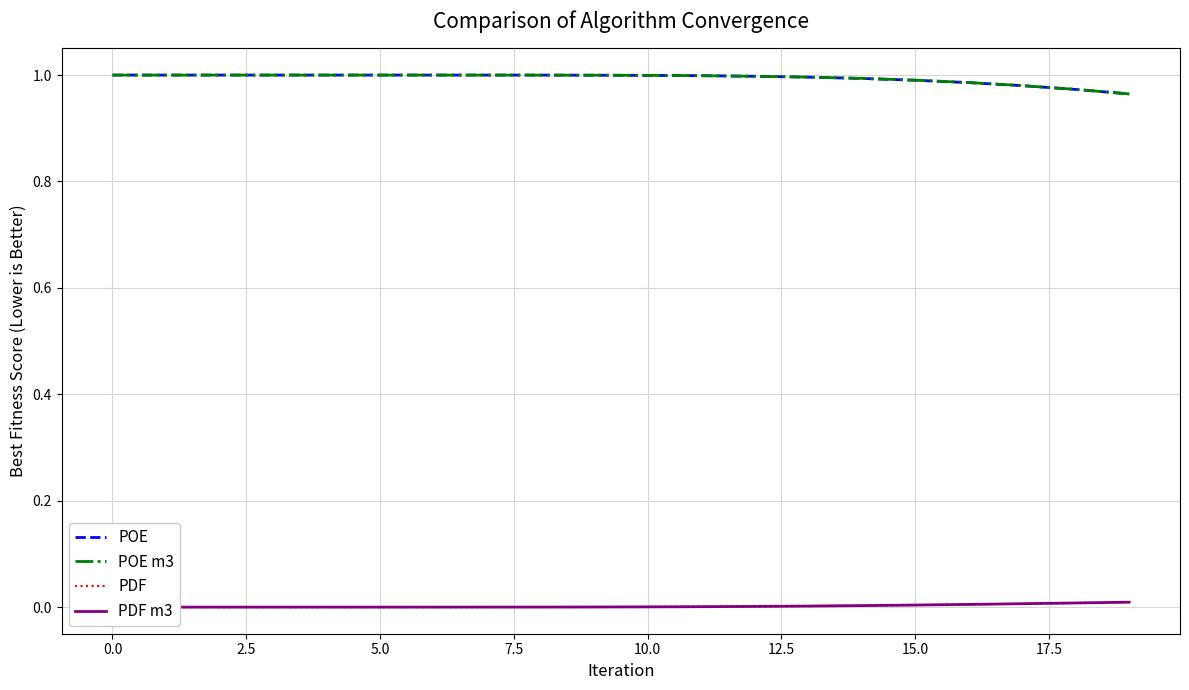

How many series are shown in this chart?

4